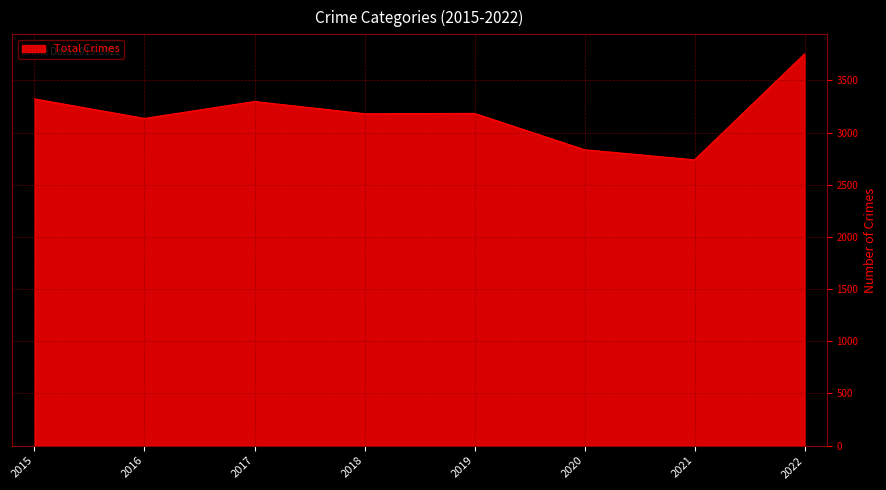

Where is the first local minimum?

2016